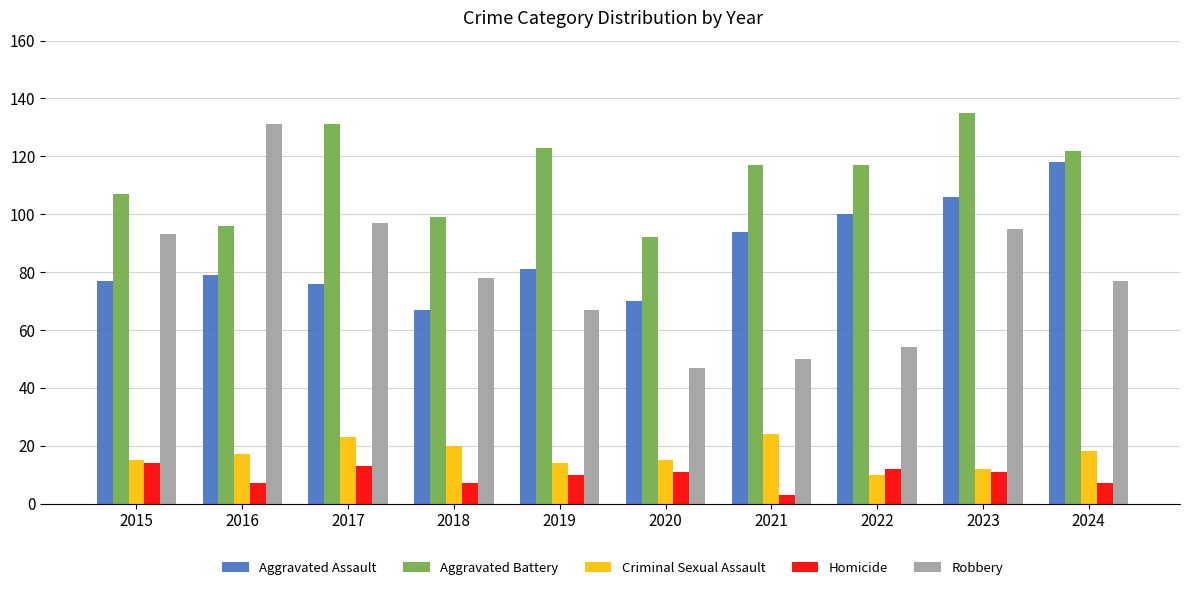

Does the chart contain stacked bars?

No